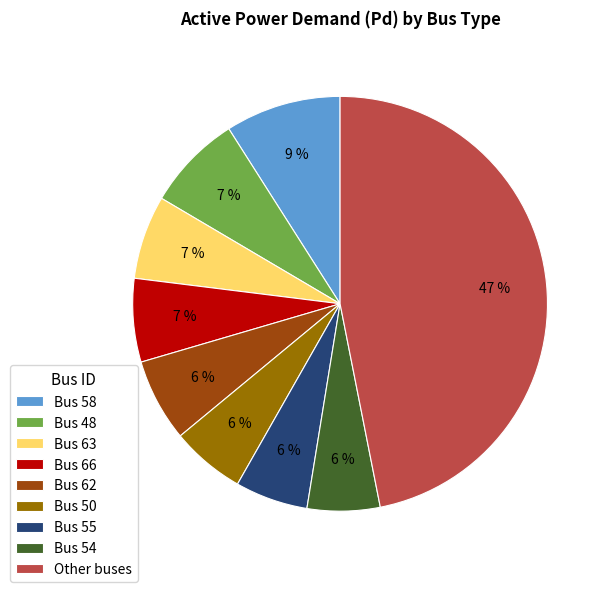

How many slices are in this pie chart?

9